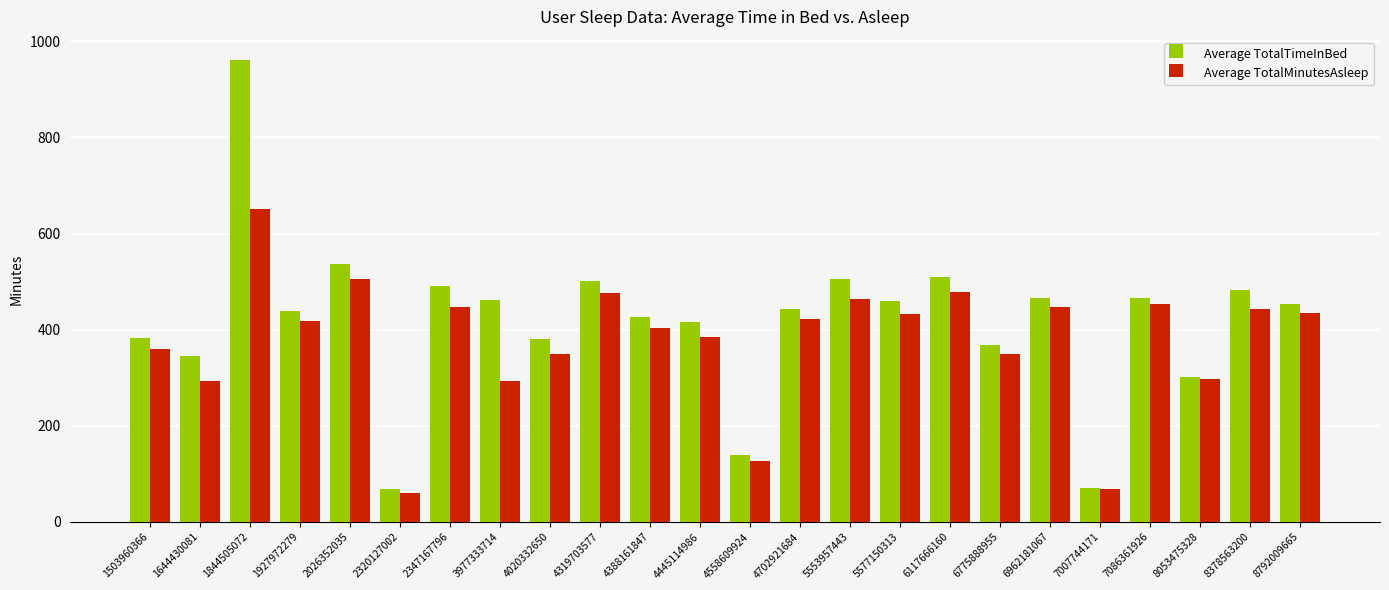

How many data points does each series have?

24